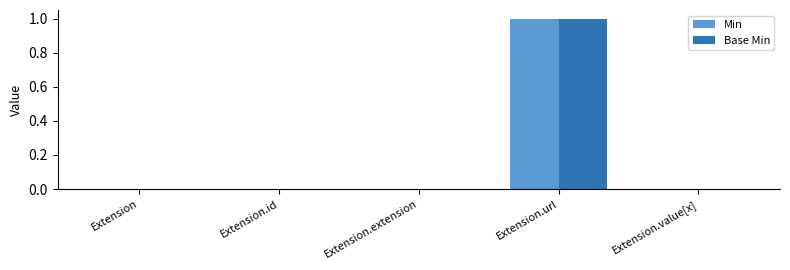

At which label does Min reach its peak?

Extension.url